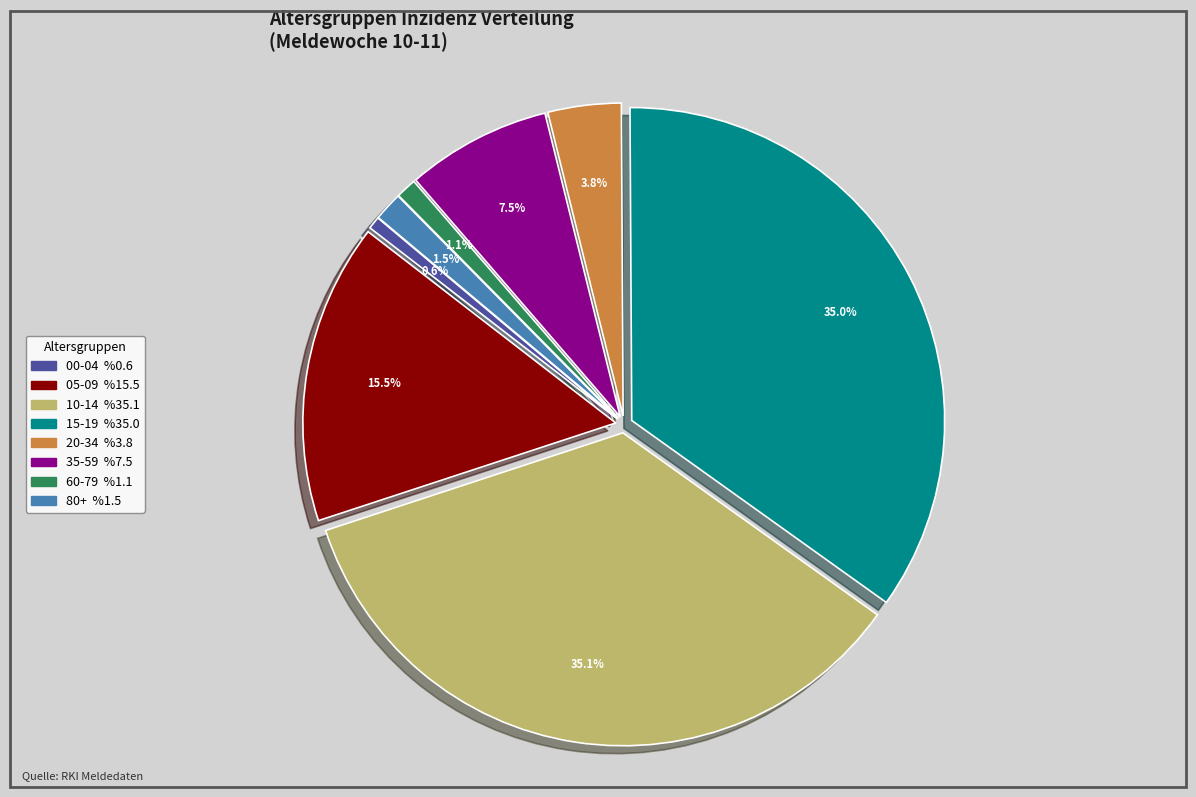

The 00-04 slice represents 1% of the pie. True or false?

True